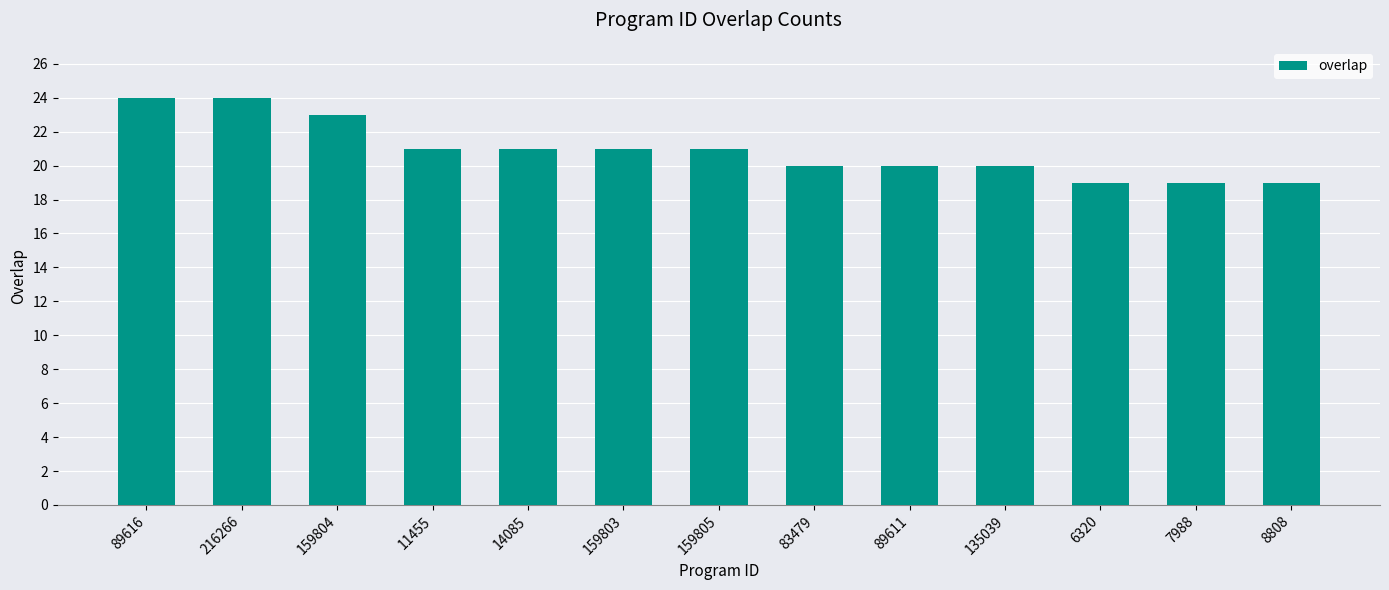

What is the smallest value displayed?

19